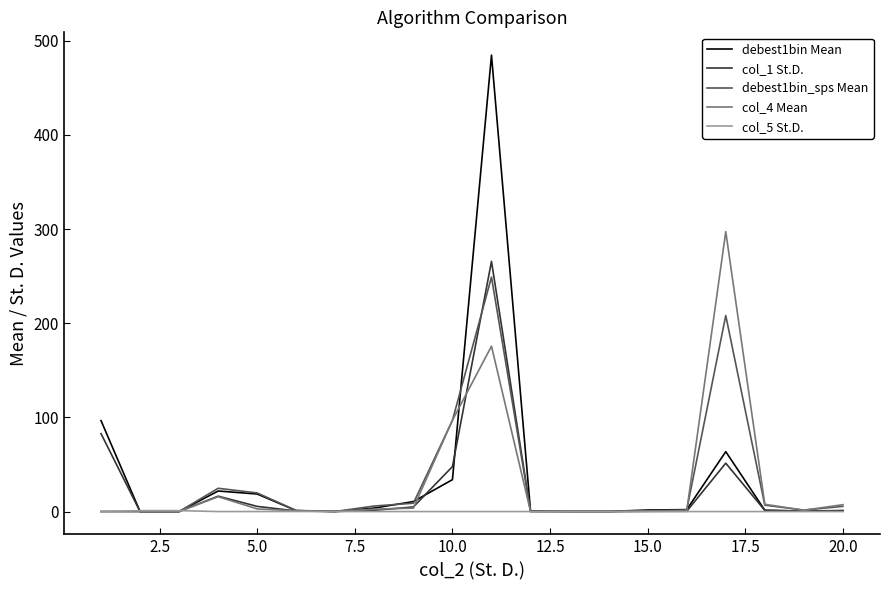

Which series ends up on top after the final intersection of col_5 St.D. and col_4 Mean?

col_4 Mean